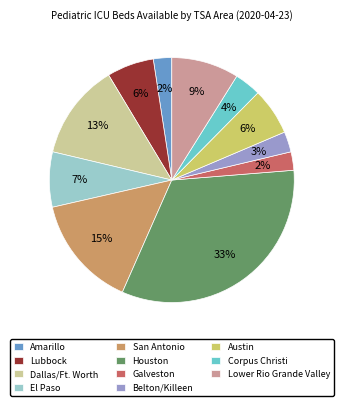

Does Corpus Christi account for over 50% of the chart?

No